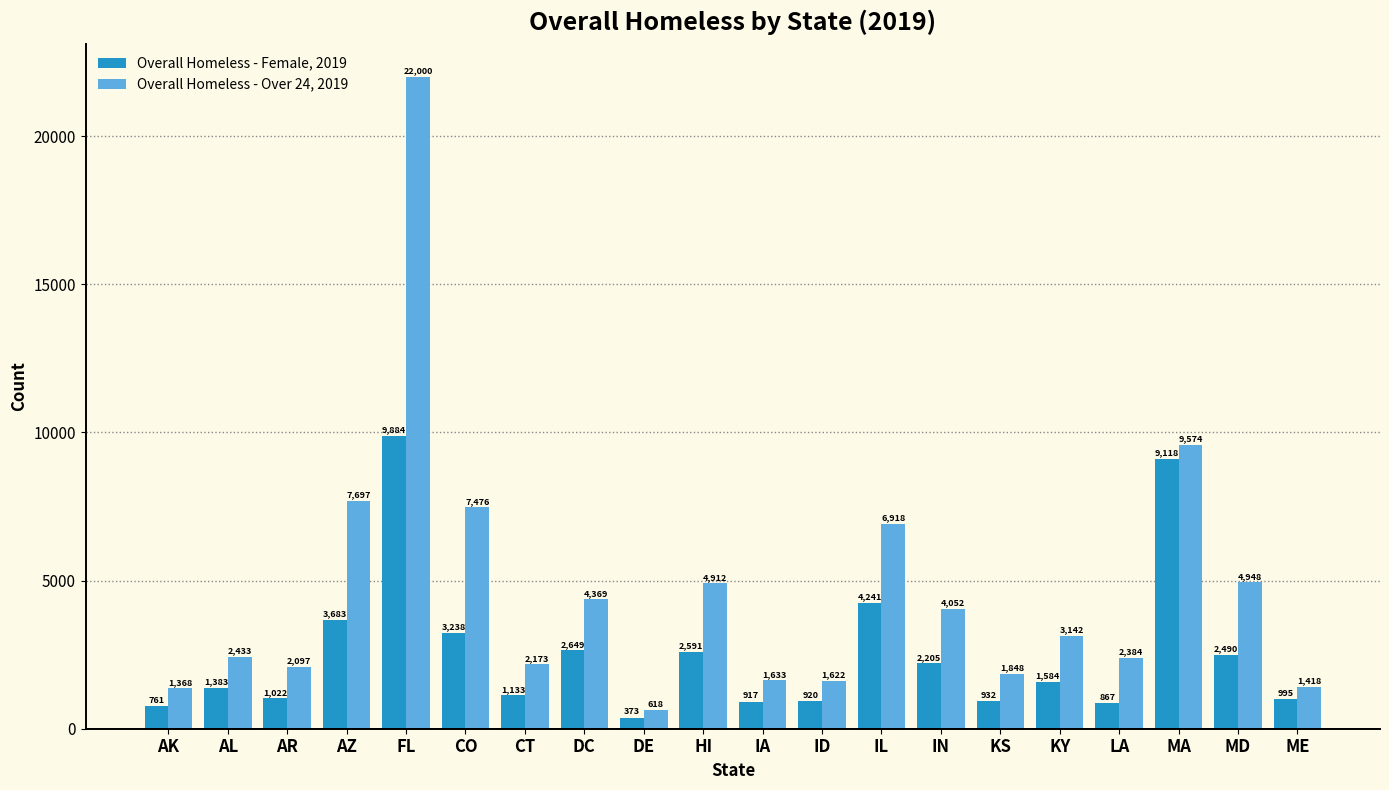

What is the difference between the highest and lowest values at KY?

1558